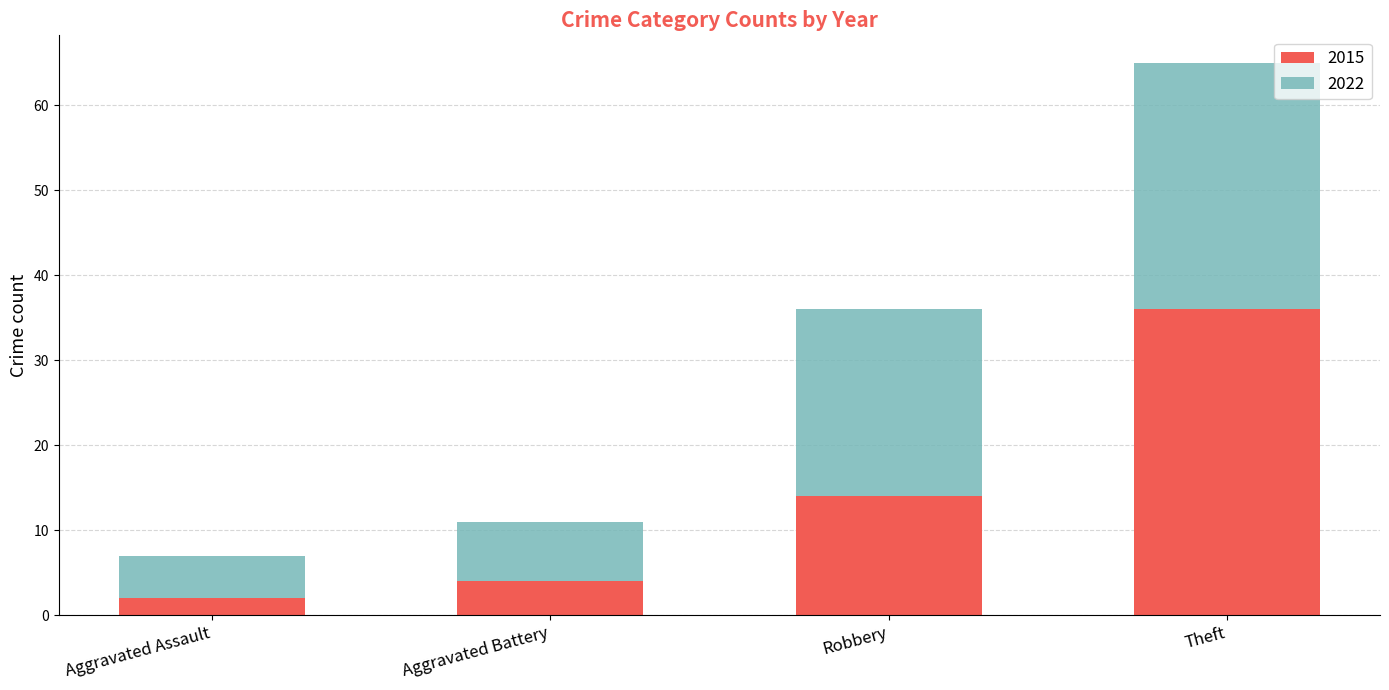

What is the total value across all series at Robbery?

36